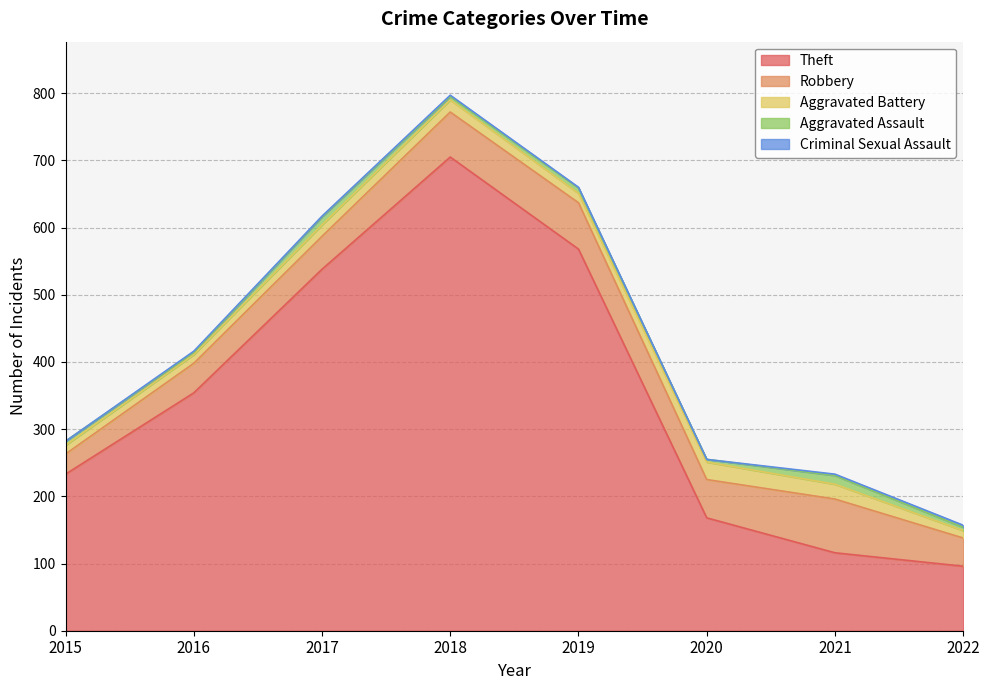

At 2020, list the series in order from largest to smallest.

Theft, Robbery, Aggravated Battery, Aggravated Assault, Criminal Sexual Assault